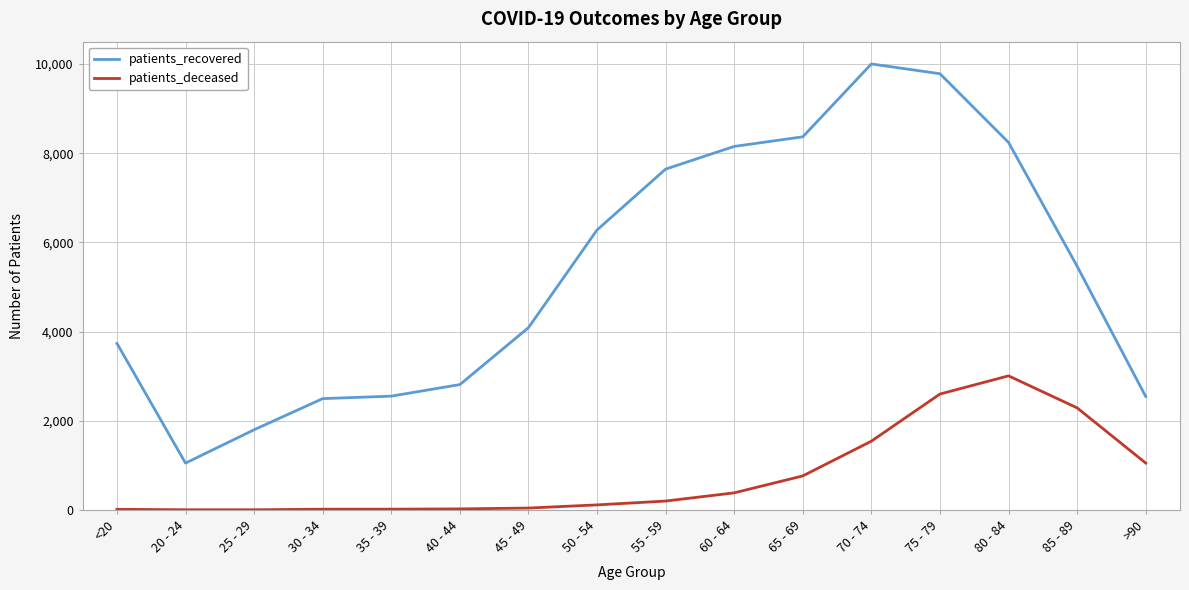

What is the maximum value shown in the chart?

10000